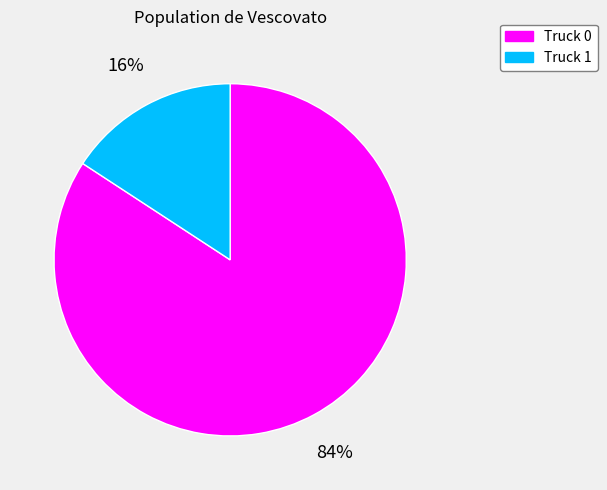

Is it true that Truck 1 is 16% of the pie?

True